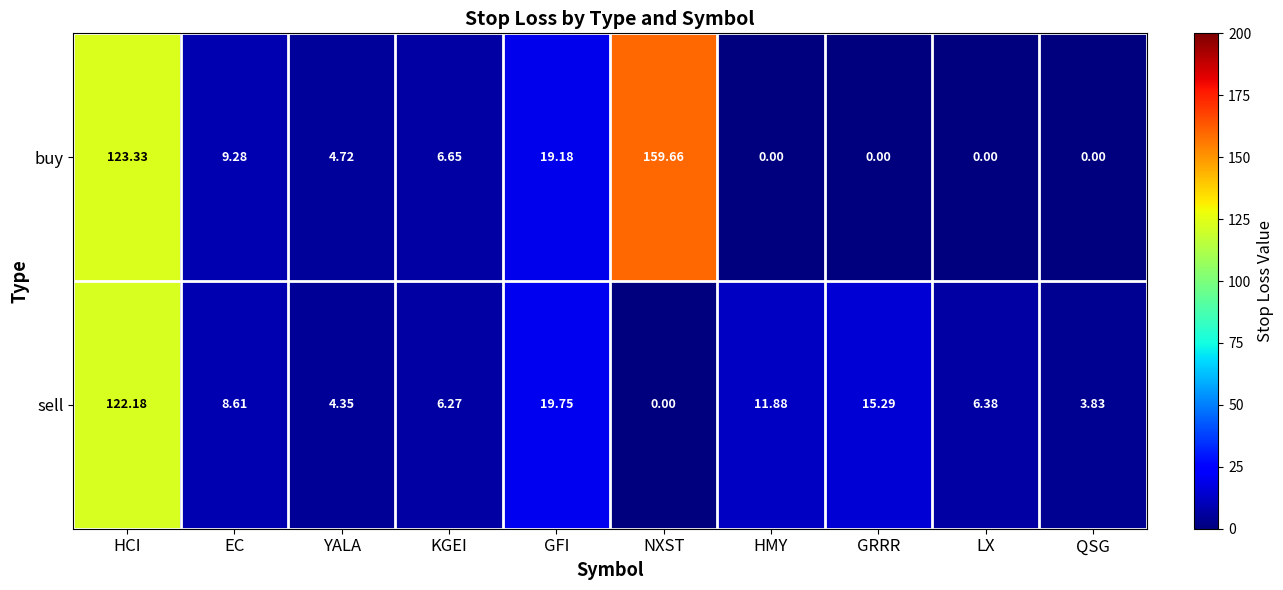

Which series has the largest total across all categories?

buy